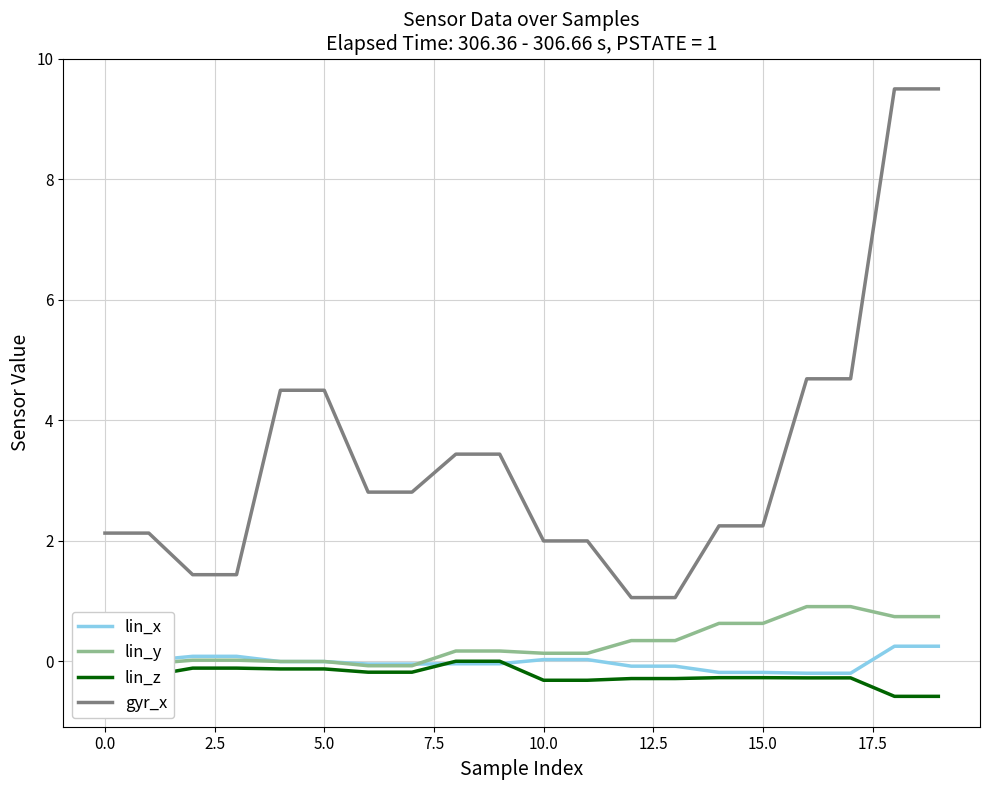

Which series has the largest total across all categories?

gyr_x